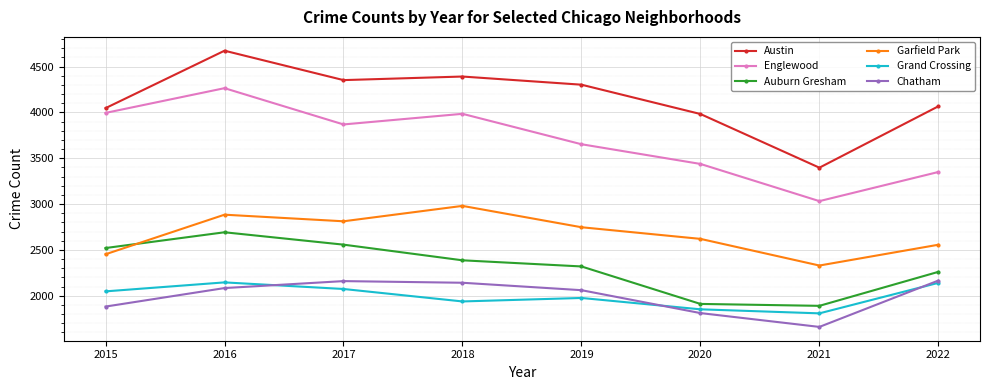

At which label does Austin first exceed 4303?

2016